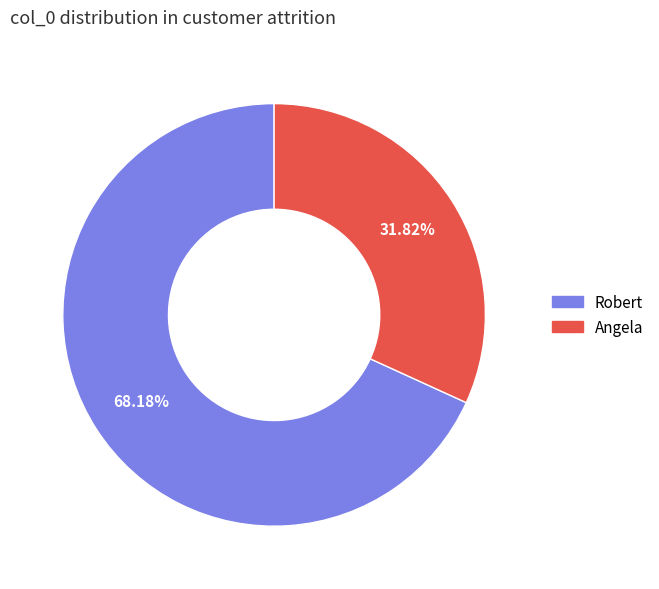

Which slice represents more than half of the pie?

Robert